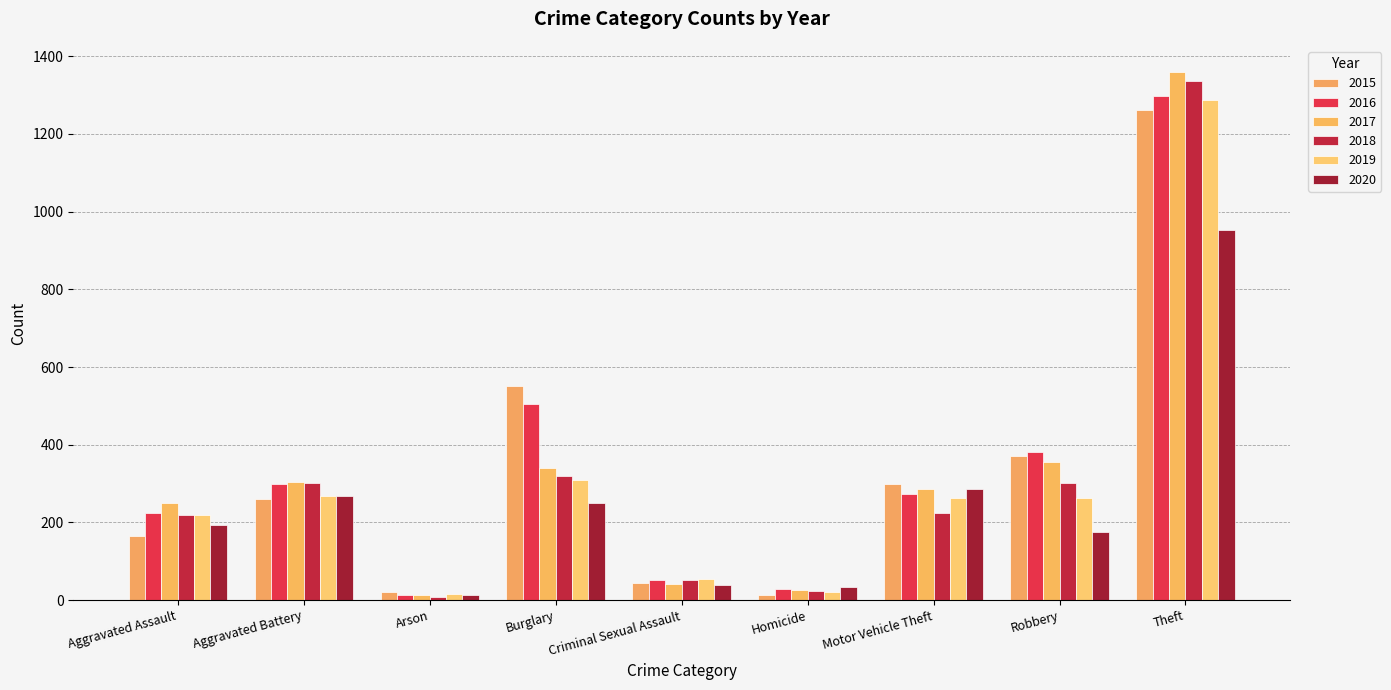

Count the number of categories in the chart.

9